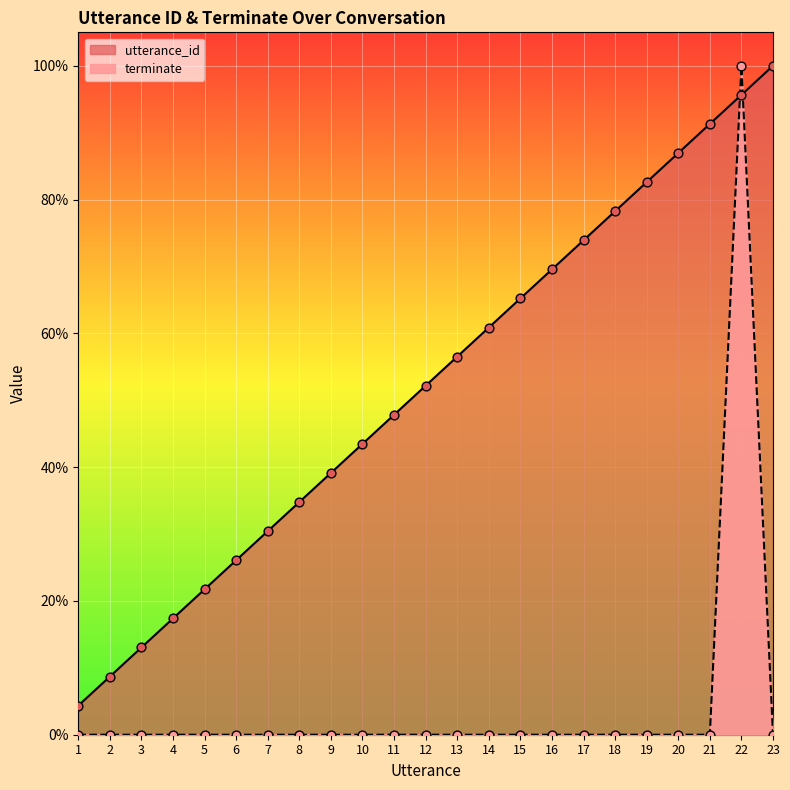

Is the value of utterance_id at 17 greater than the value of terminate at 15?

Yes